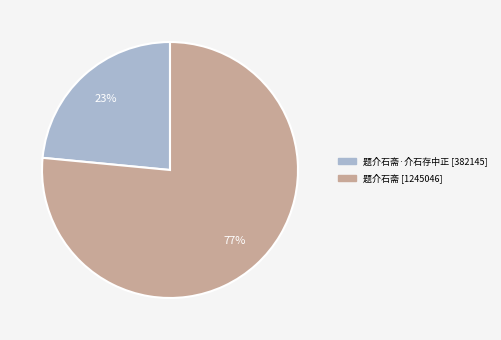

To the nearest percent, what is the average slice percentage?

50%